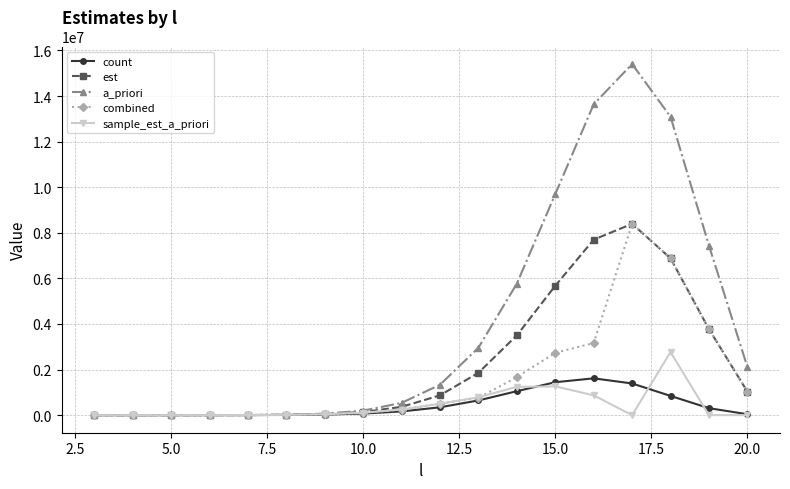

What is the value of the count point at the 6th from the left?

9685.0